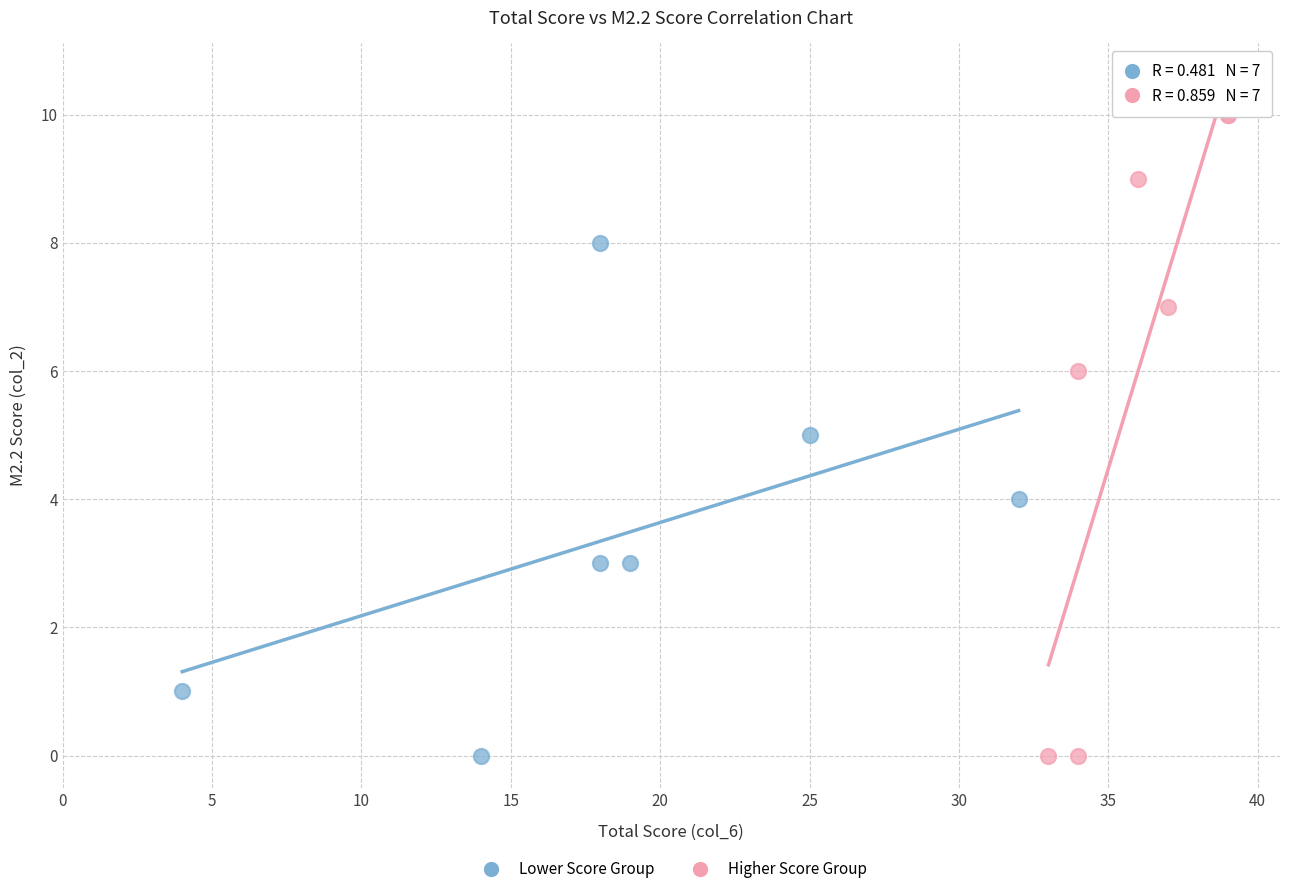

Which series reaches the maximum Y coordinate?

Higher Score Group